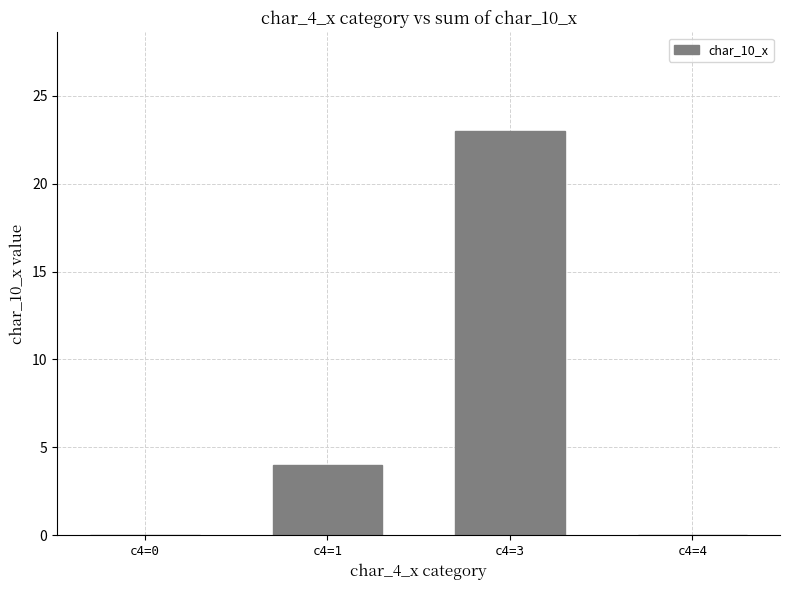

At which label is the value closest to 11?

c4=1